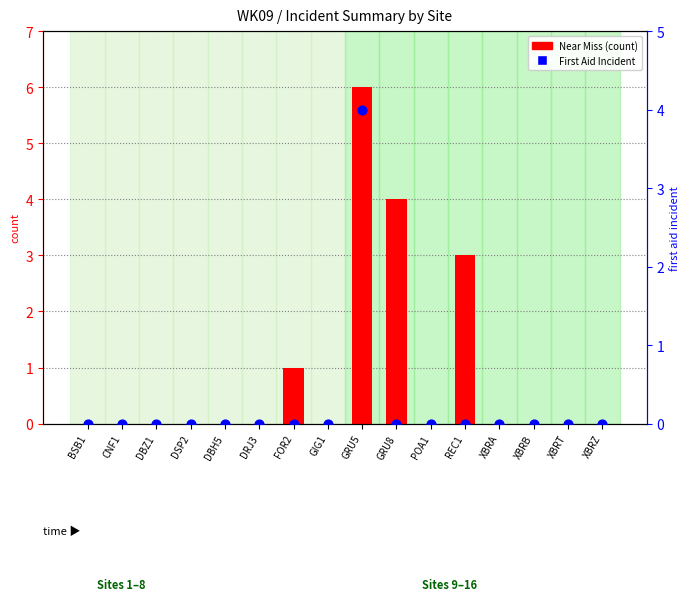

What are all the series names shown in the legend?

Near Miss (count), First Aid Incident